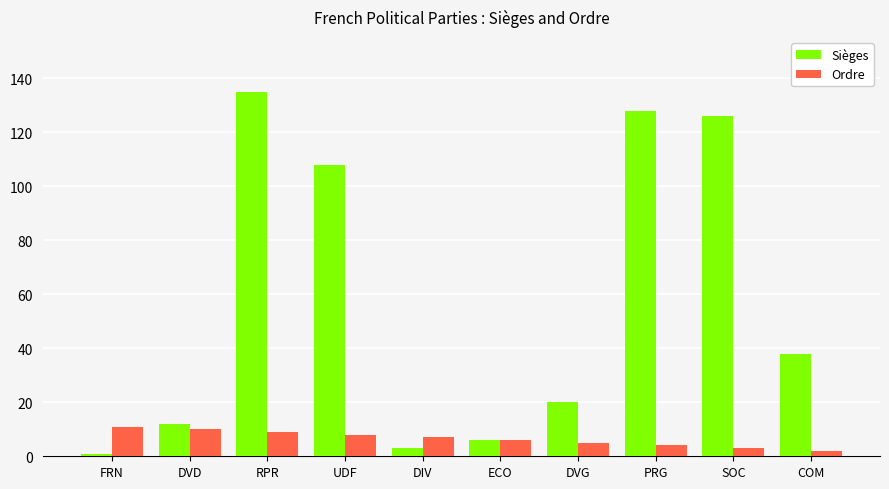

What is the value of the Sièges bar at the 4th from the left?

108